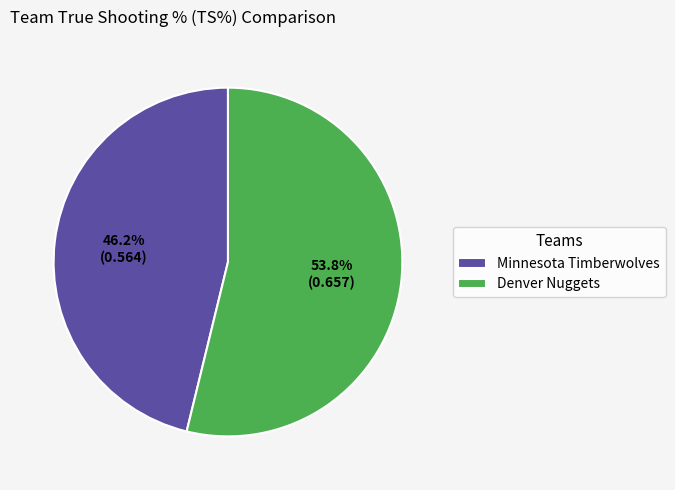

The Denver Nuggets slice represents 61% of the pie. True or false?

False